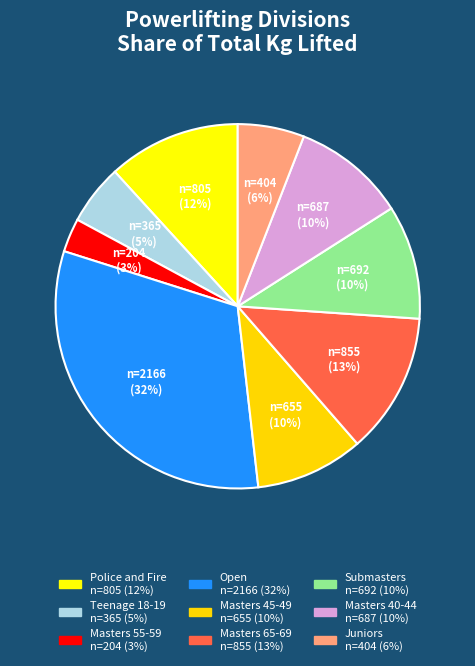

Do Submasters and Open together represent more than half of the pie?

No